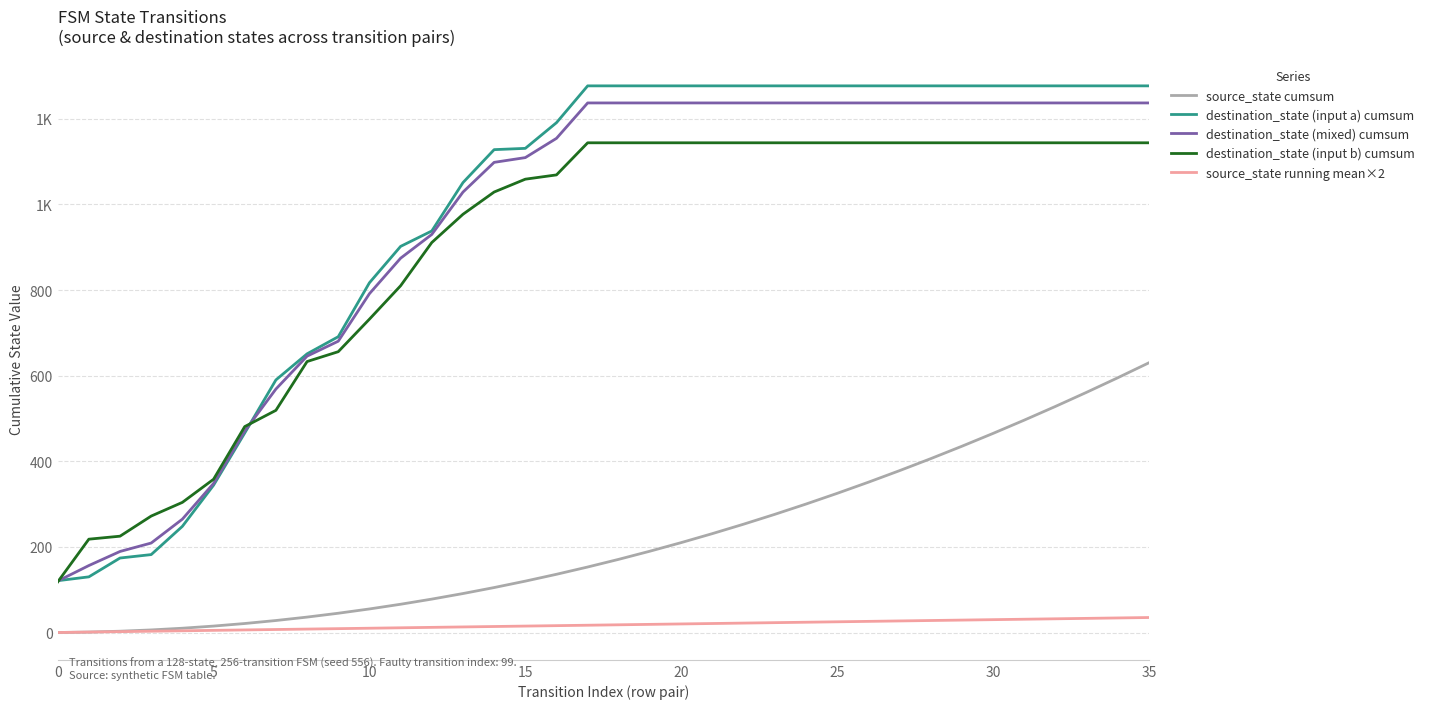

True or false: source_state cumsum and destination_state (mixed) cumsum intersect in this chart.

False